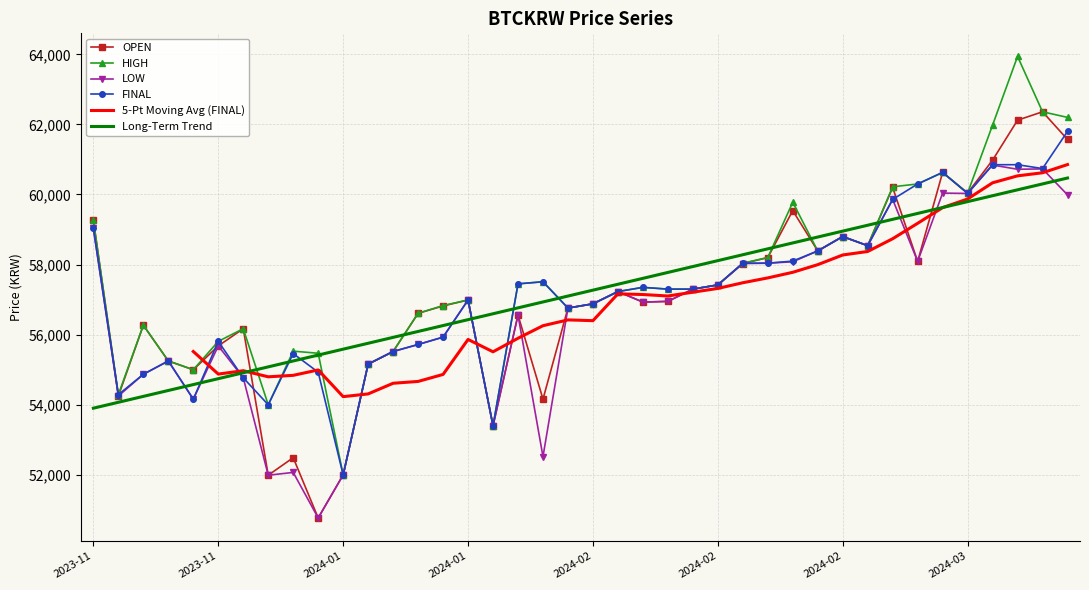

True or false: FINAL has more than 0 interior local peaks.

True